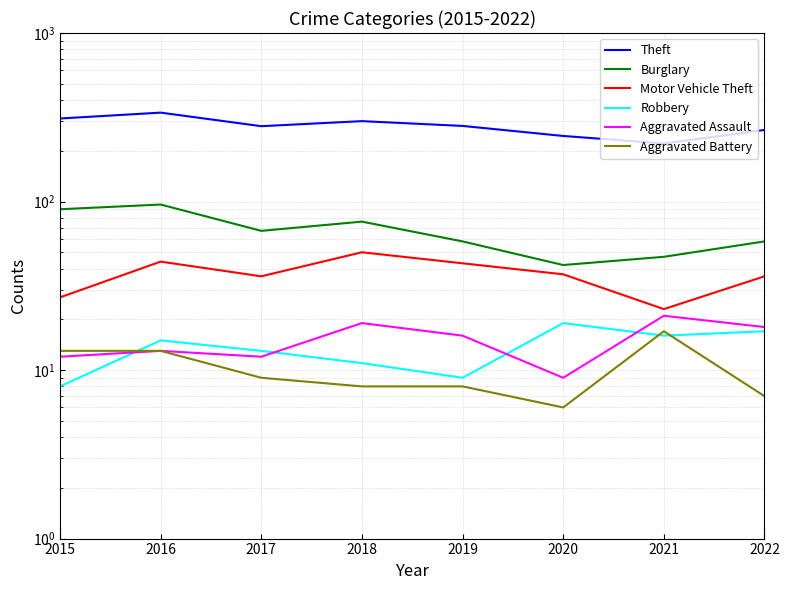

Between 2017 and 2021, which series saw the biggest shift?

Theft